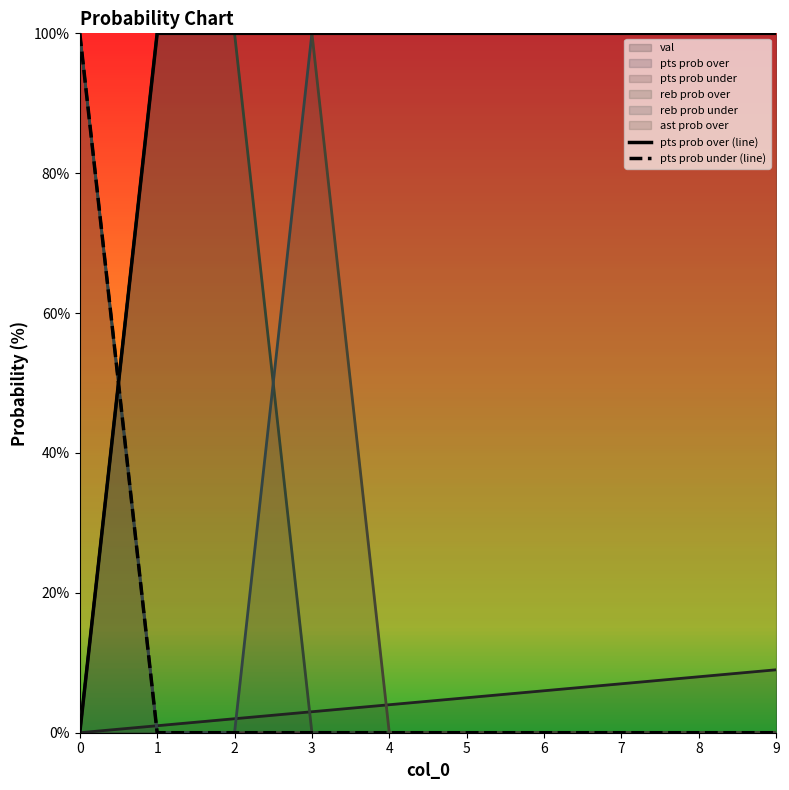

Which series changed the most between 0 and 3?

pts prob over (line)